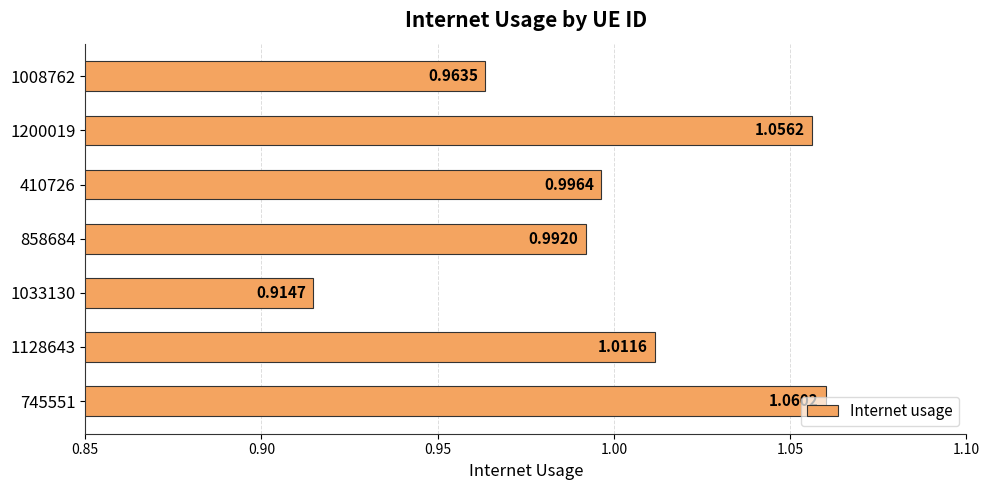

Are the bars grouped side by side (vs. stacked)?

No